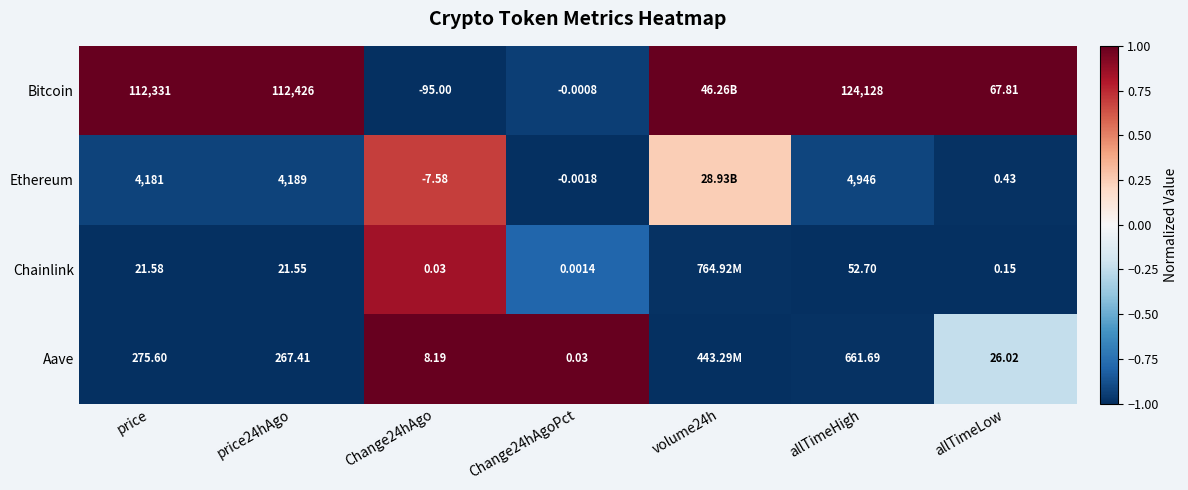

Is the value of Ethereum at allTimeLow greater than the value of Bitcoin at Change24hAgoPct?

Yes